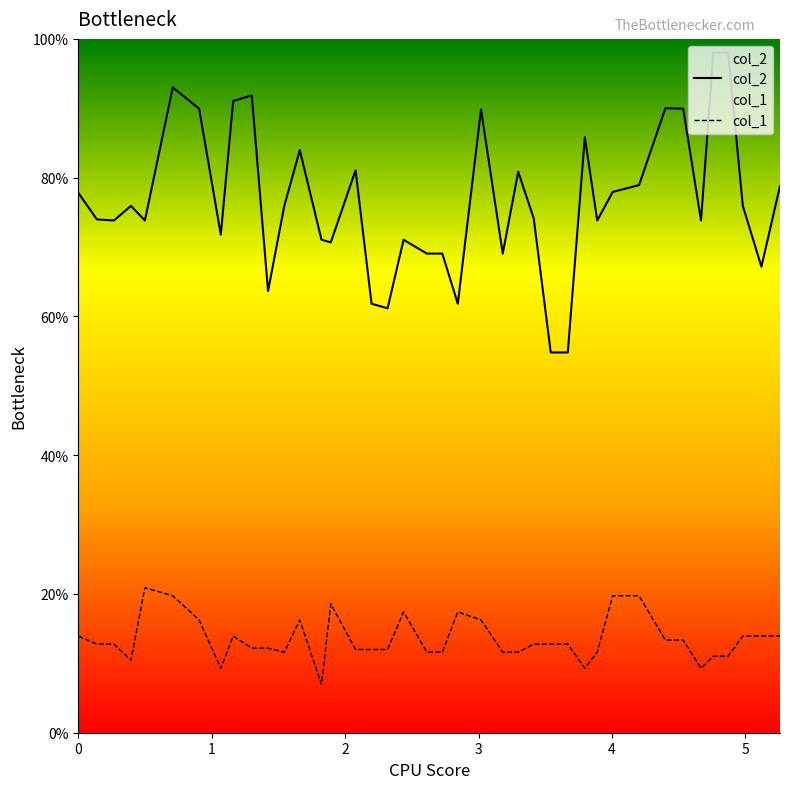

Which series has the largest total across all categories?

col_2